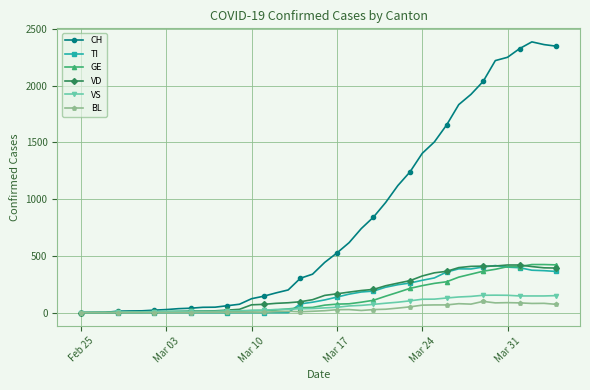

True or false: TI has more than 0 points higher than both neighbors.

True